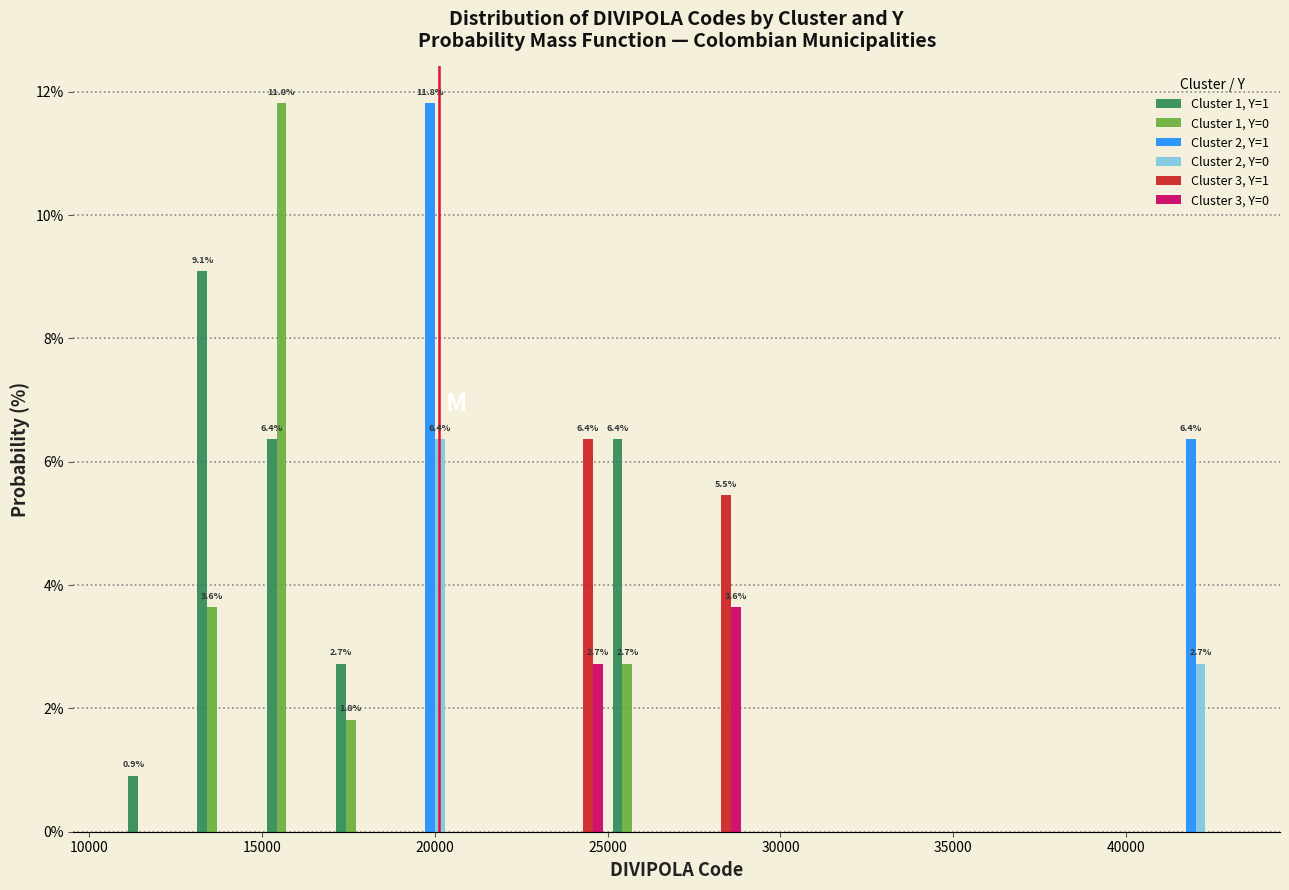

In the Cluster 1, Y=0 series, which range on the x-axis has the tallest bar?

15000 to 17000